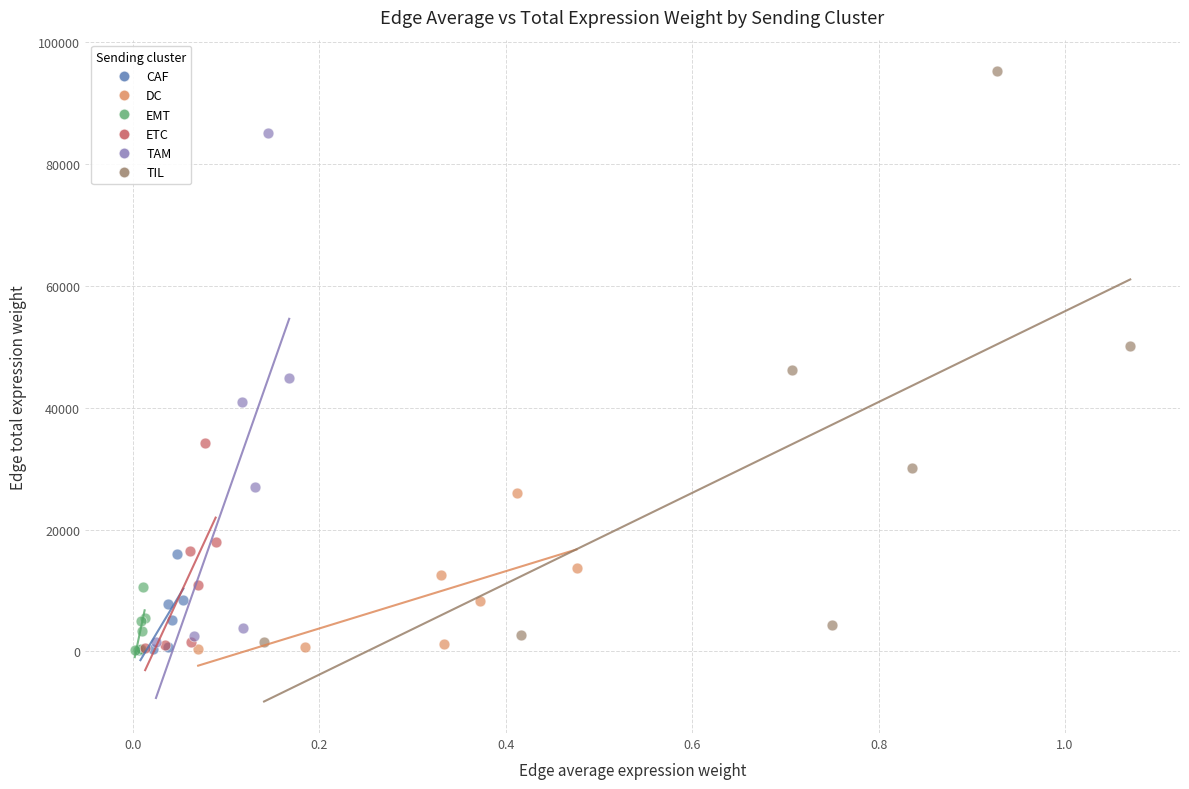

Which series contains the highest Y value?

TIL